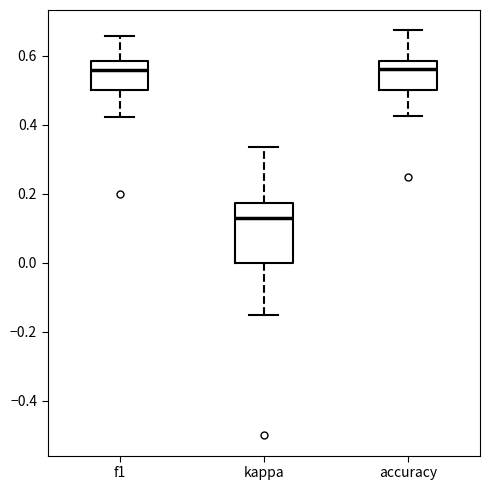

Which box is the tallest, from its lower edge to its upper edge?

kappa